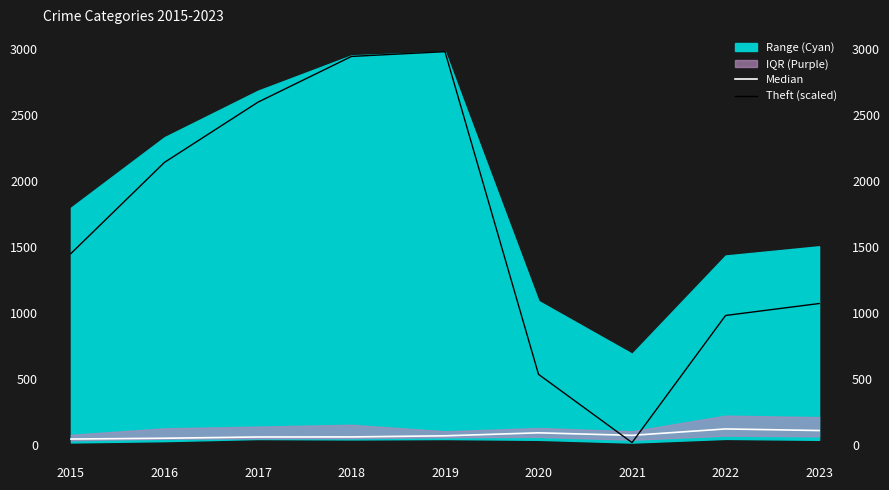

Is it true that Median equals 34.2 at 2016?

False